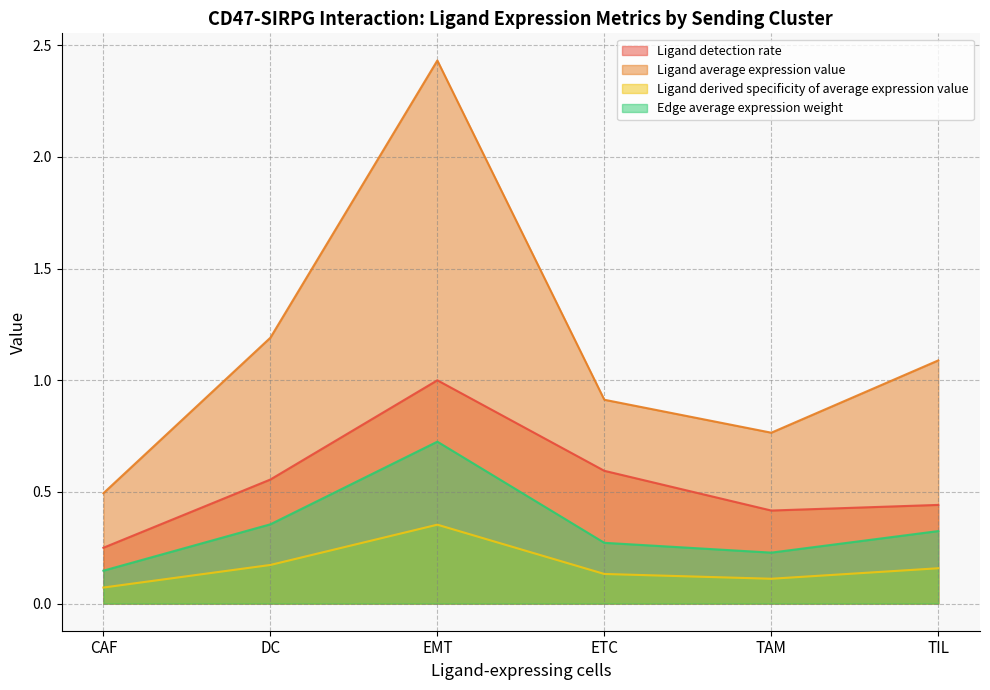

Does the chart have visible grid lines?

Yes